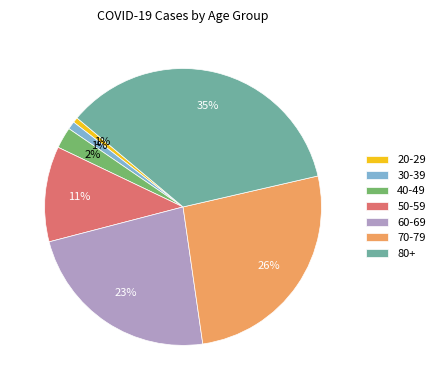

What is the largest slice in the pie chart?

80+